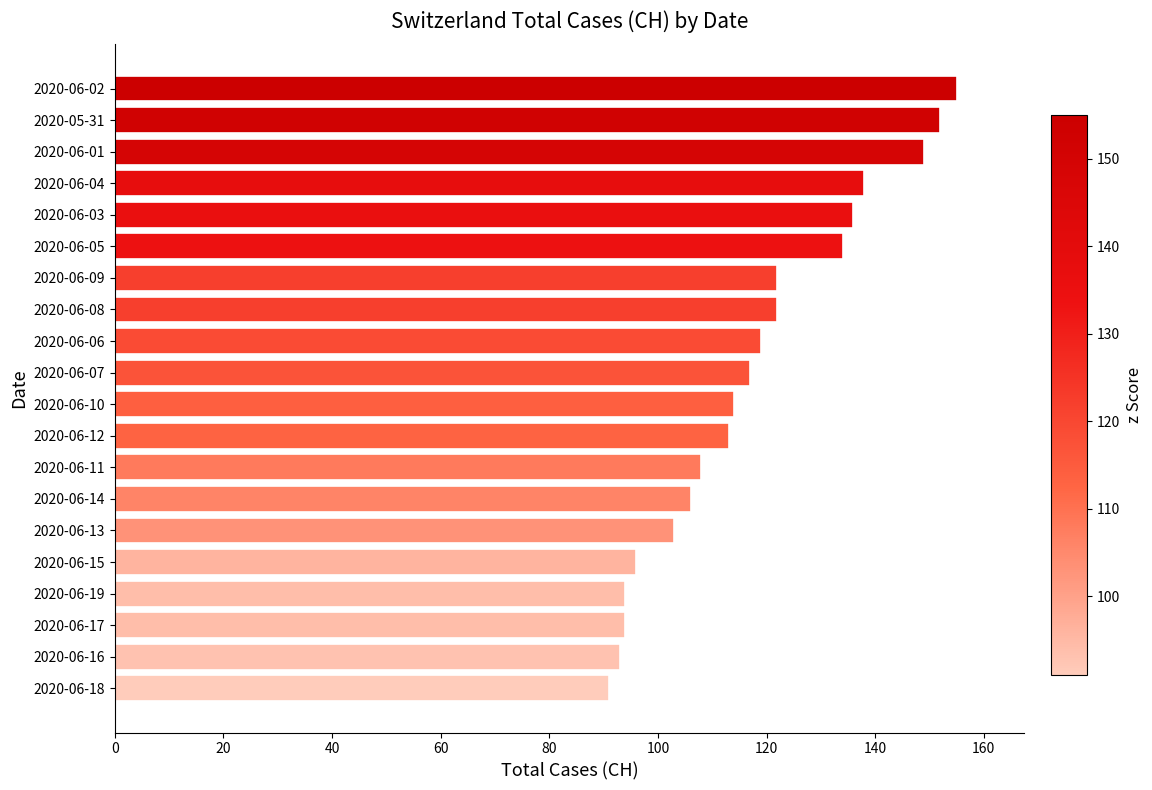

Count the number of data series in this chart.

1